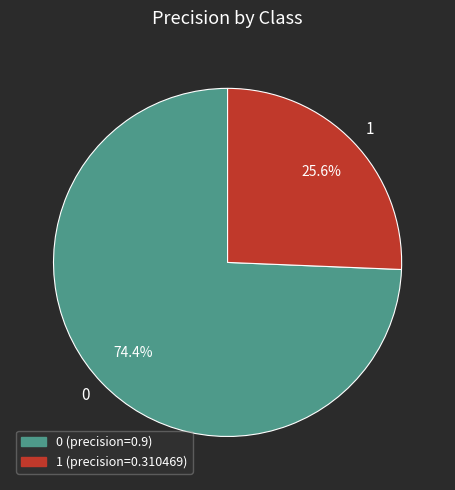

Is it true that 0 is 74% of the pie?

True